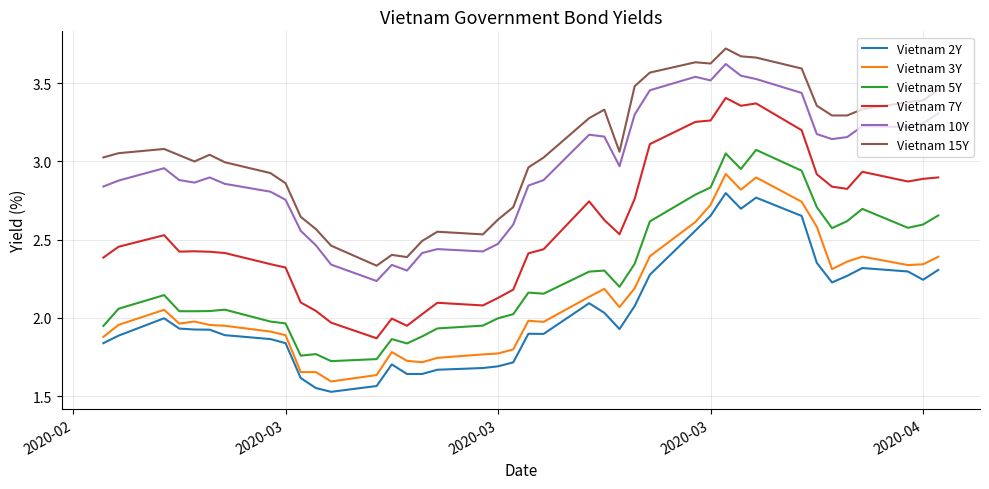

True or false: Vietnam 7Y and Vietnam 2Y cross at least once.

False